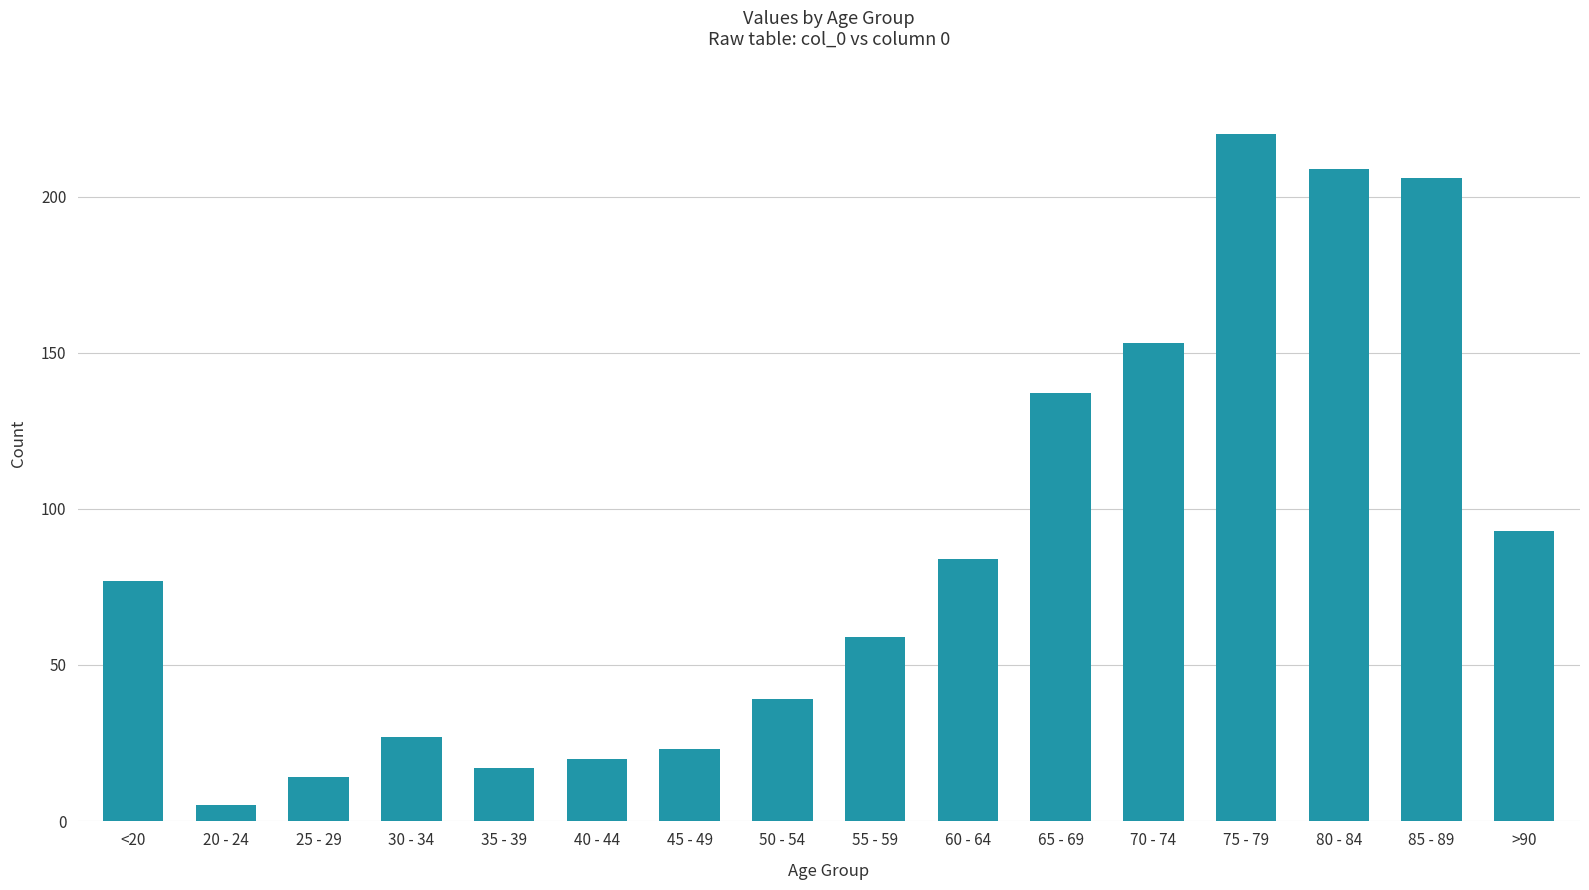

At which label is the value closest to 112?

>90